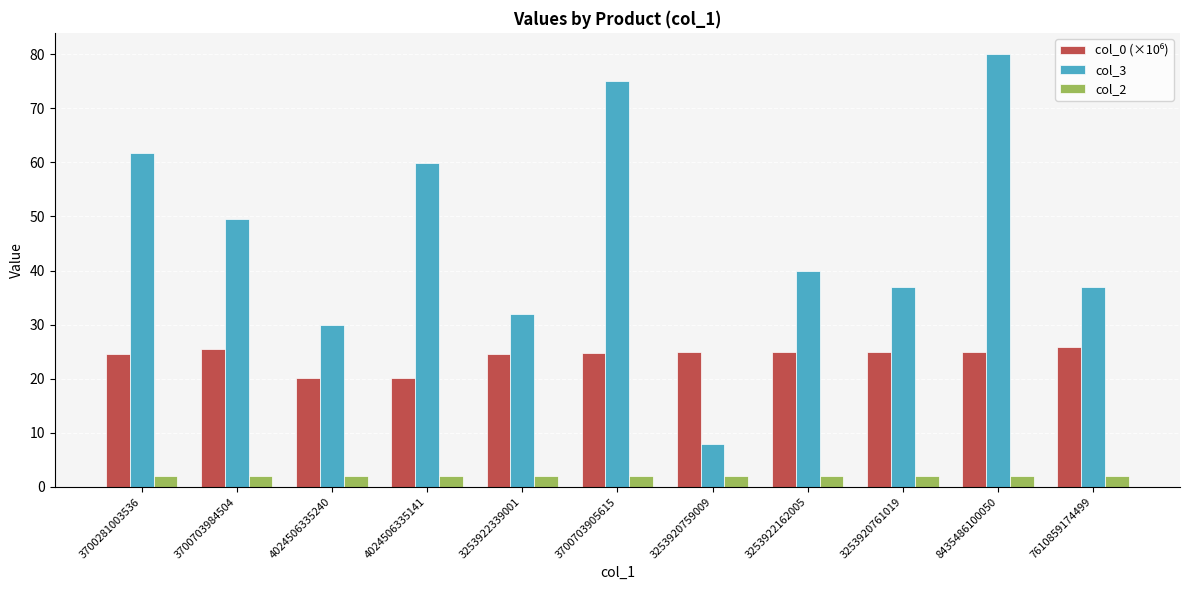

Which series changed the most between 3253920759009 and 8435486100050?

col_3